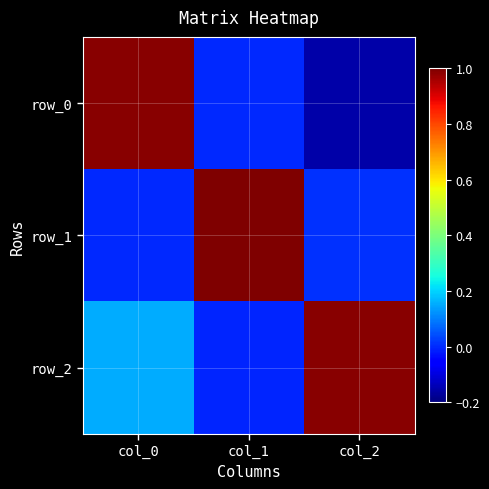

Which series has the largest total across all categories?

row_2